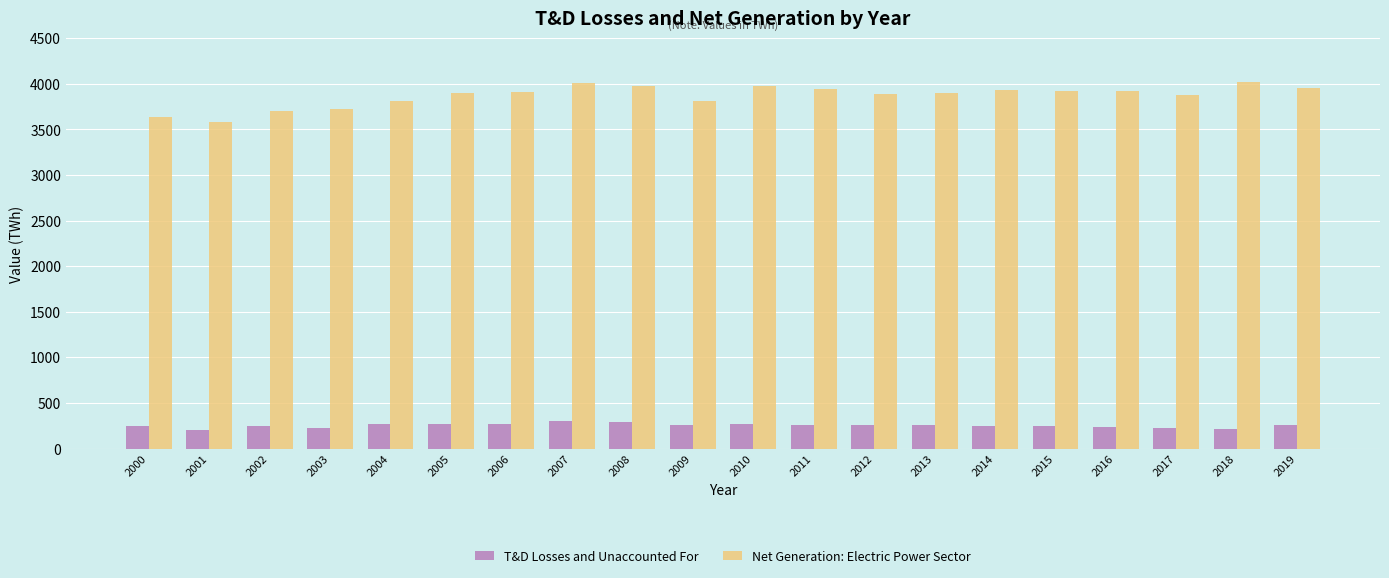

How many distinct data groups are displayed?

2